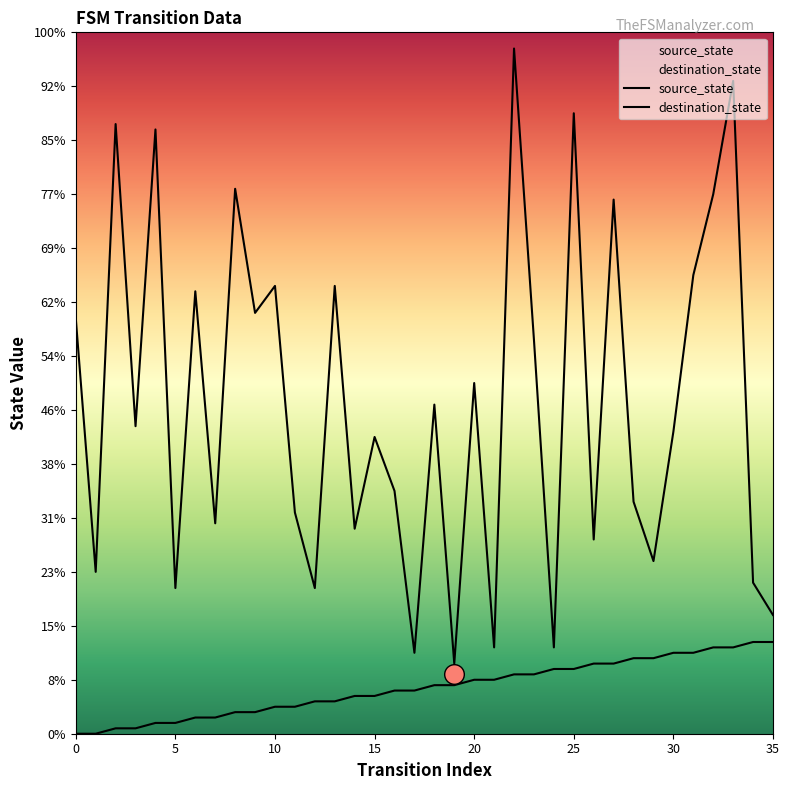

Which series reaches the maximum Y coordinate?

destination_state